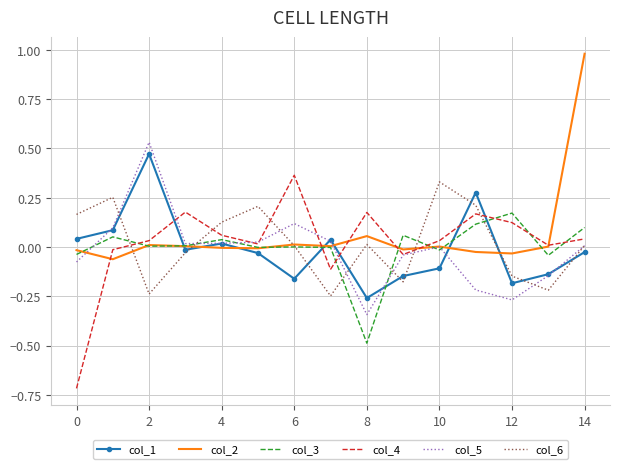

What is the minimum value for col_3?

-0.5